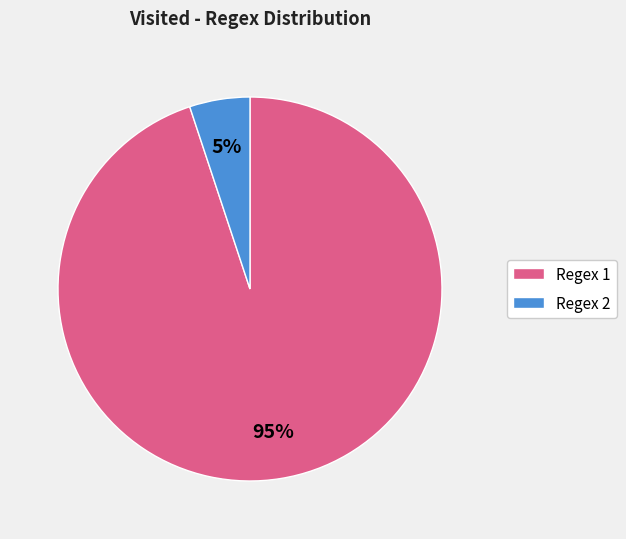

To the nearest percent, what is the difference between the Regex 1 and Regex 2 slice percentages?

90%